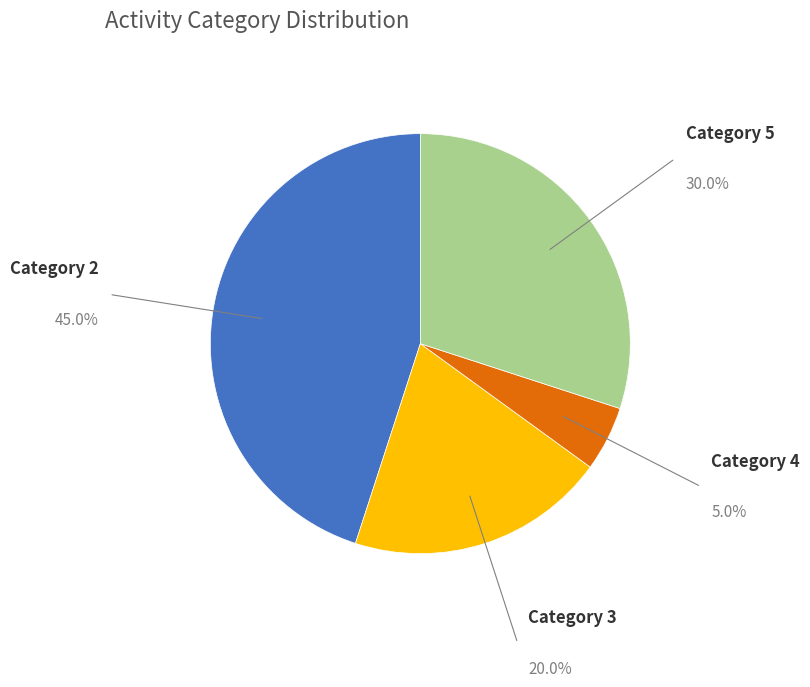

Is there any slice that represents more than half of the pie?

No